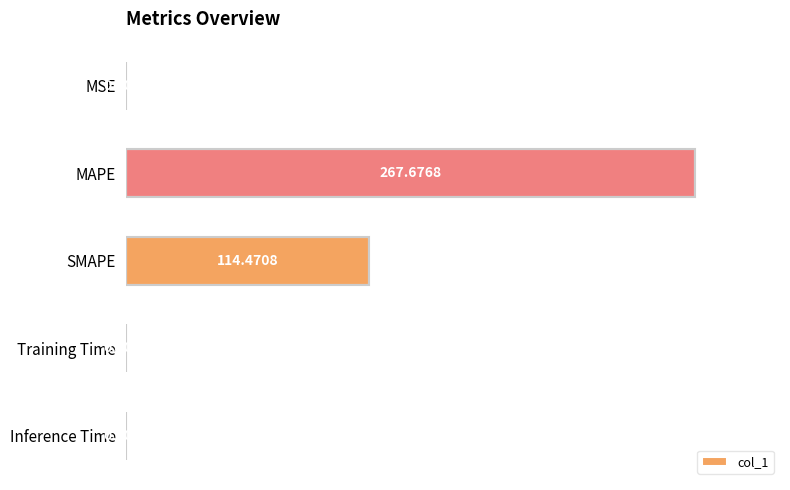

How many series are shown in this chart?

1